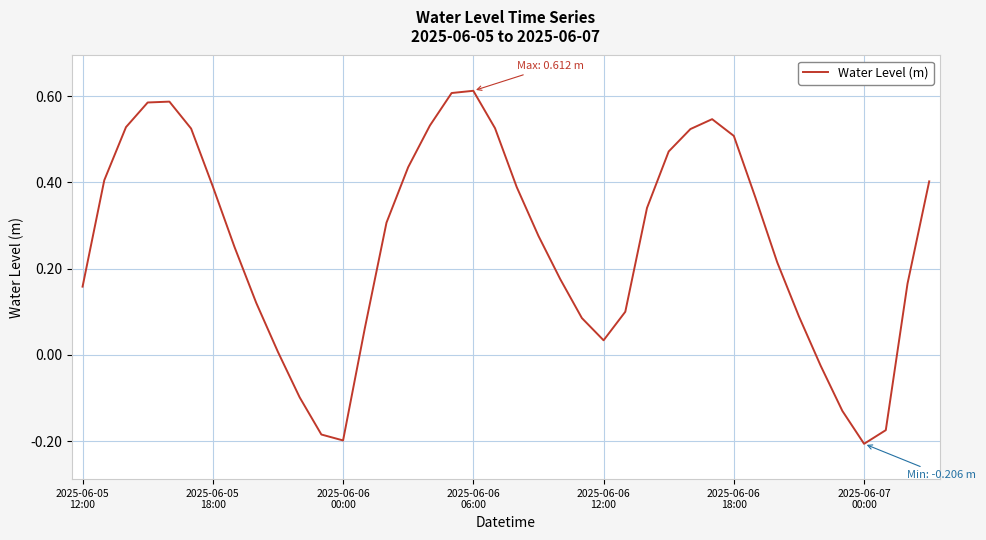

What is the difference between the maximum and minimum values?

0.8